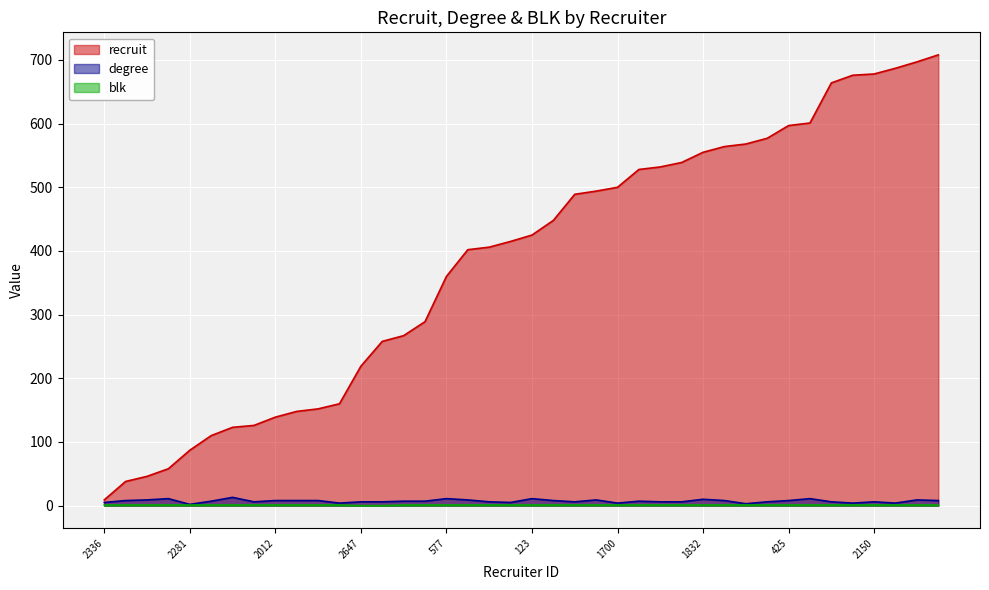

What is the spread (max minus min) of values at 2647?

219